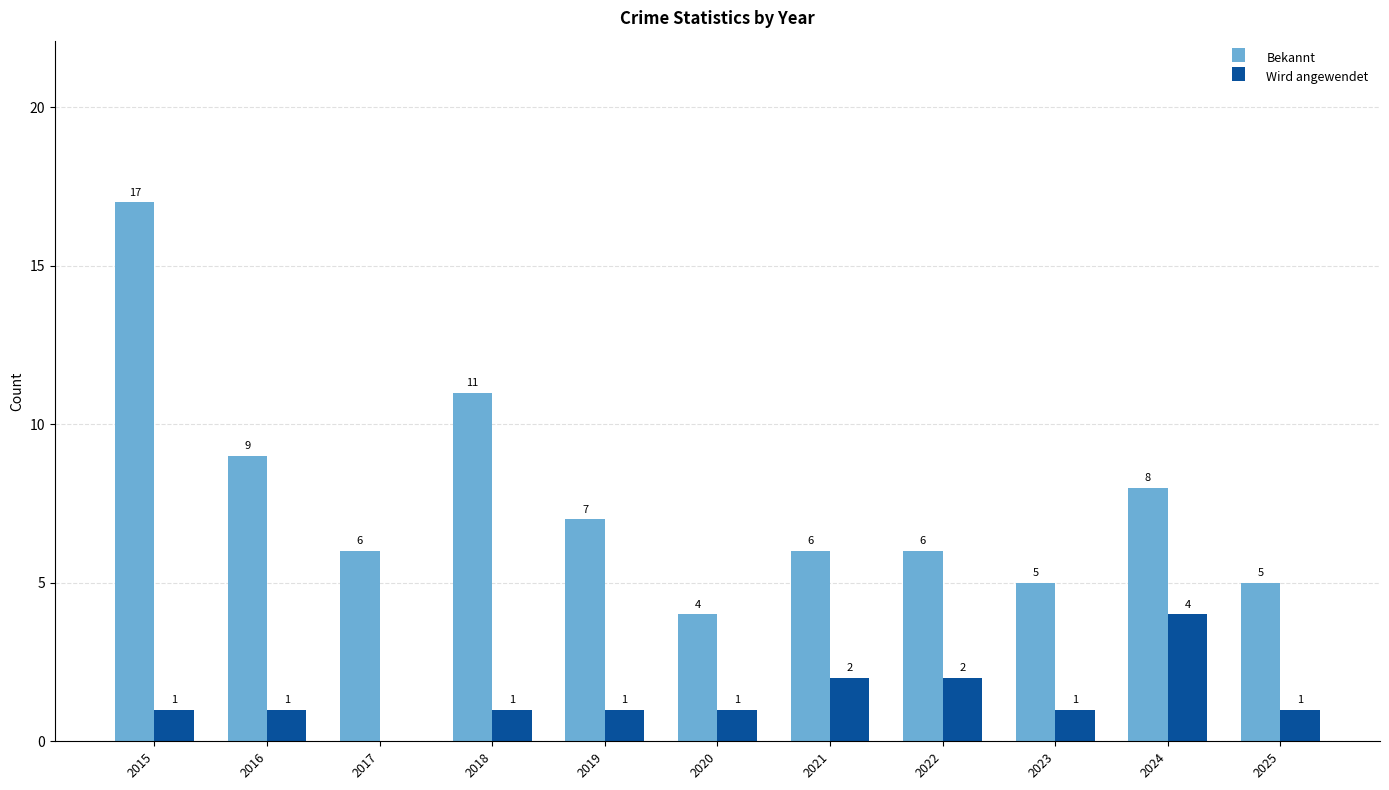

How many series are shown in this chart?

2